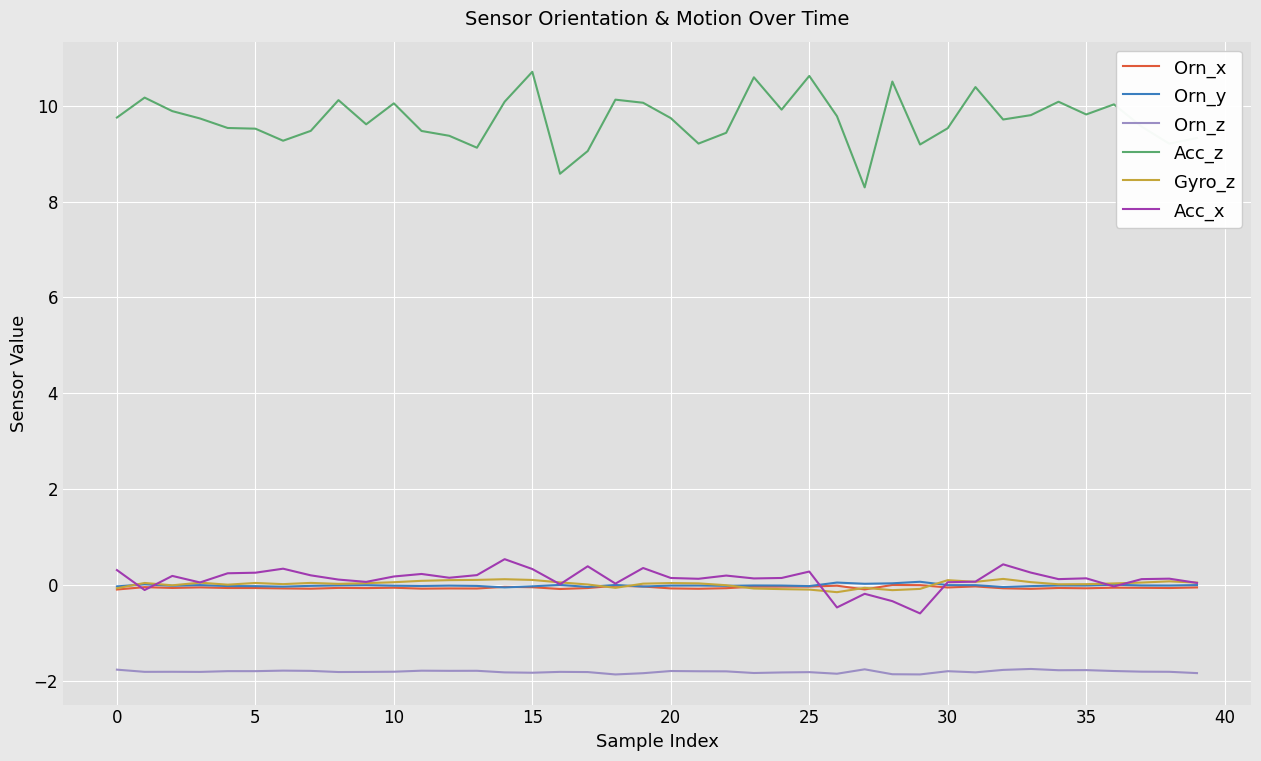

True or false: Orn_y and Acc_z intersect in this chart.

False